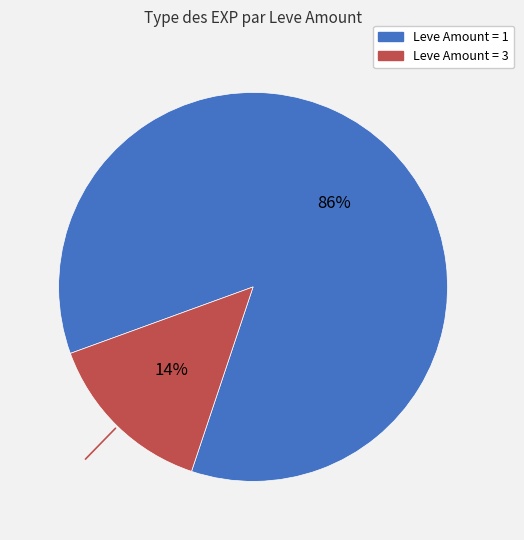

Does any single category account for the majority?

Yes